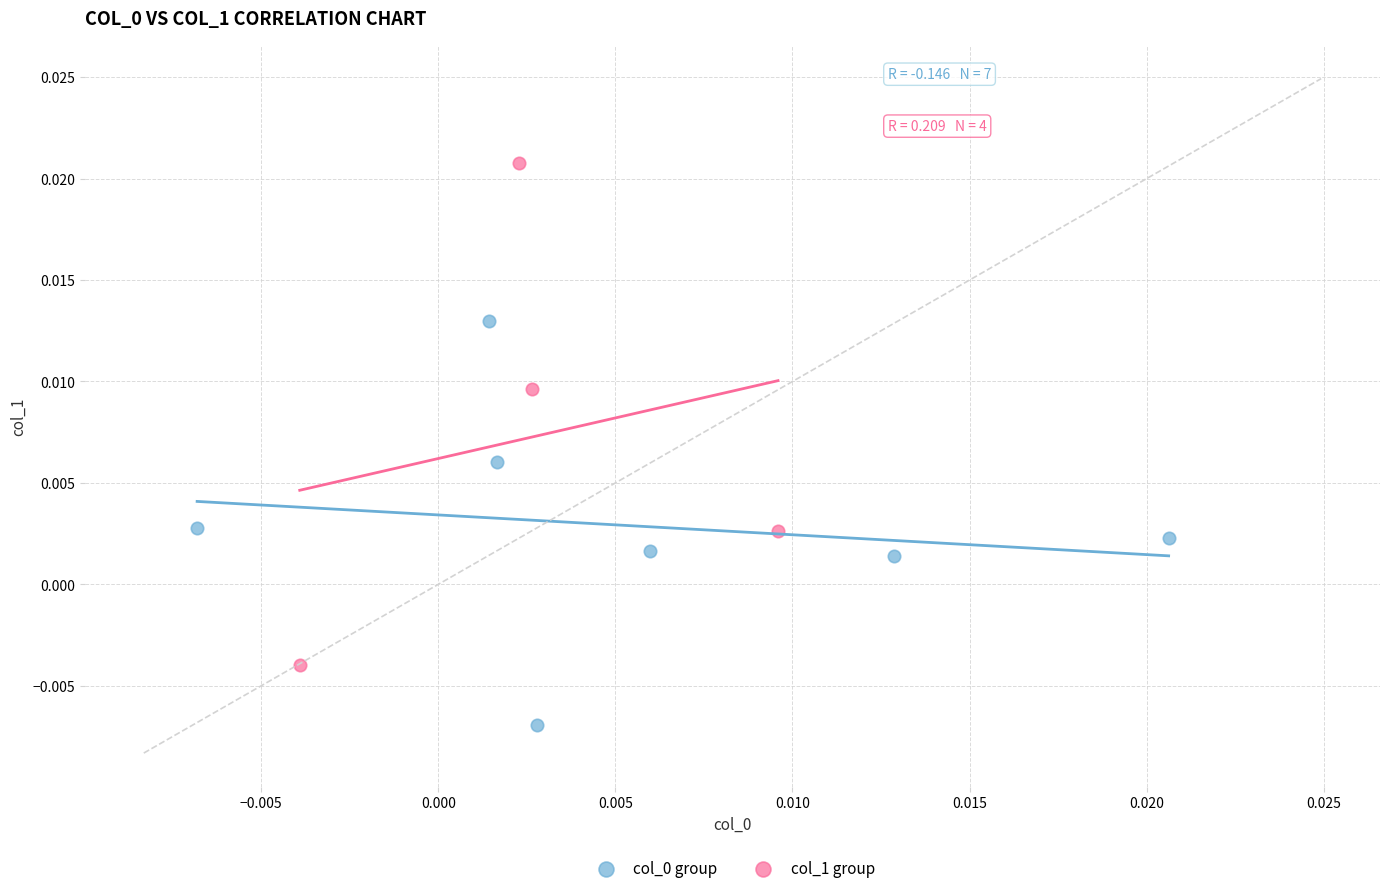

Which series contains the highest Y value?

col_1 group